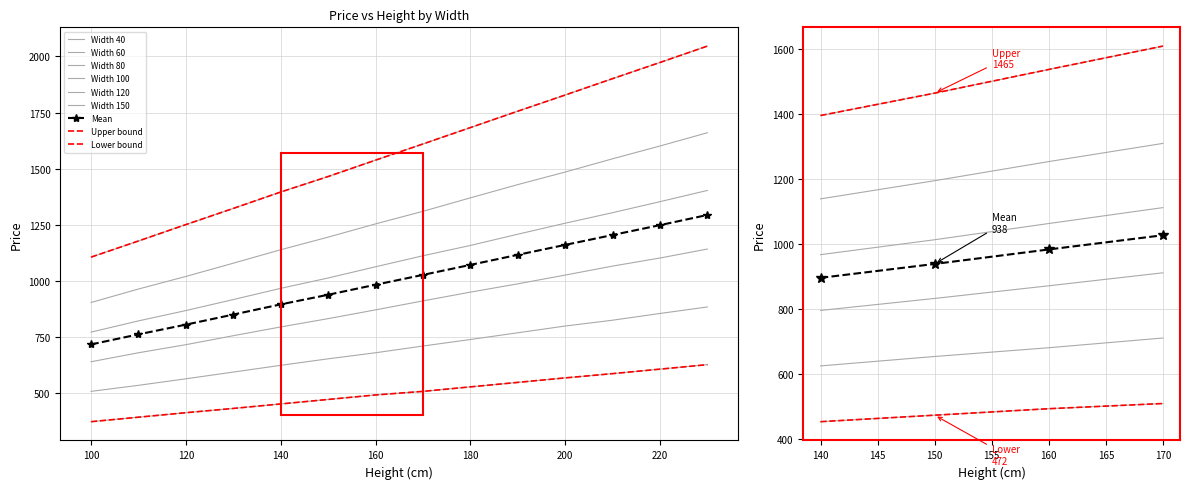

The value of 60 at 210 is 825. True or false?

True